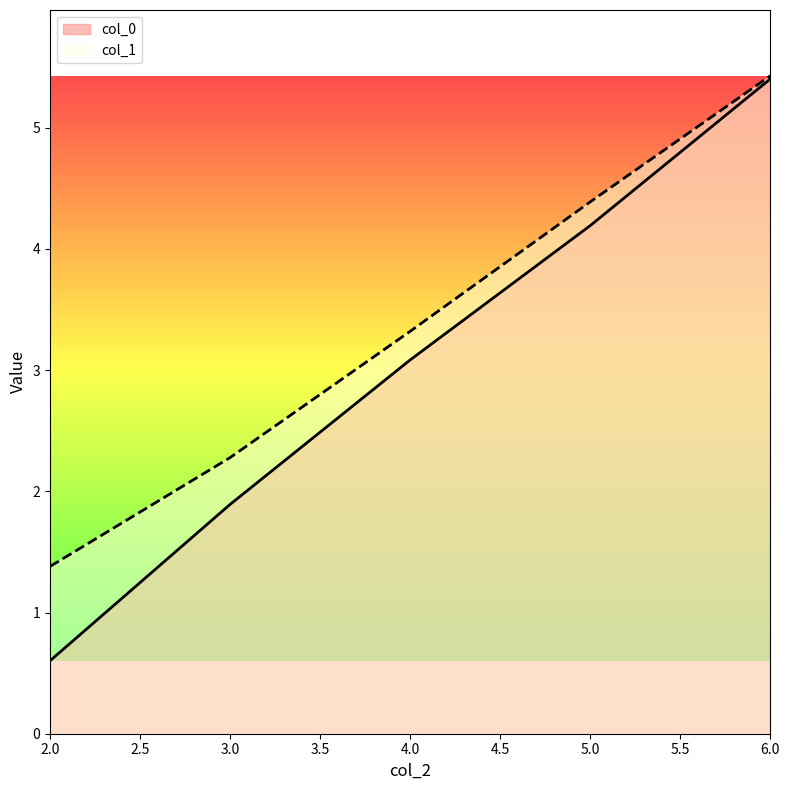

Rank the categories by col_0 value from lowest to highest.

2.0, 3.0, 4.0, 5.0, 6.0